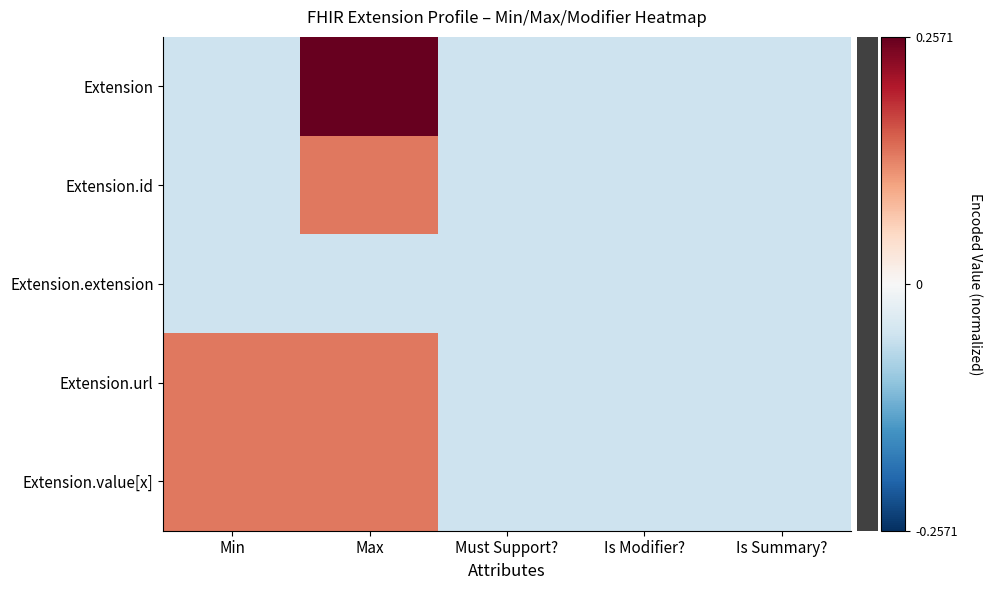

What is the maximum value shown in the chart?

0.3